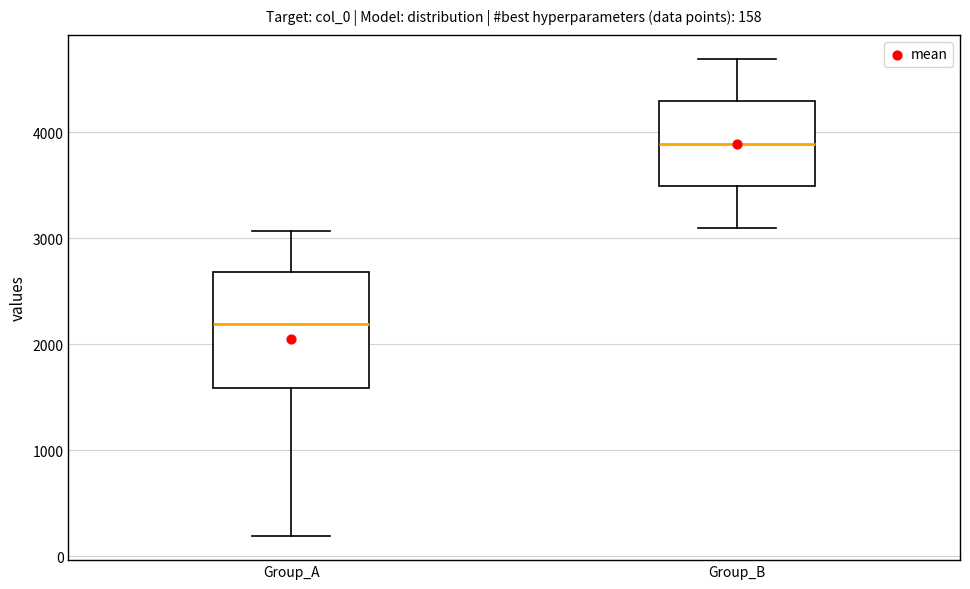

Which box is the tallest, from its lower edge to its upper edge?

Group_A